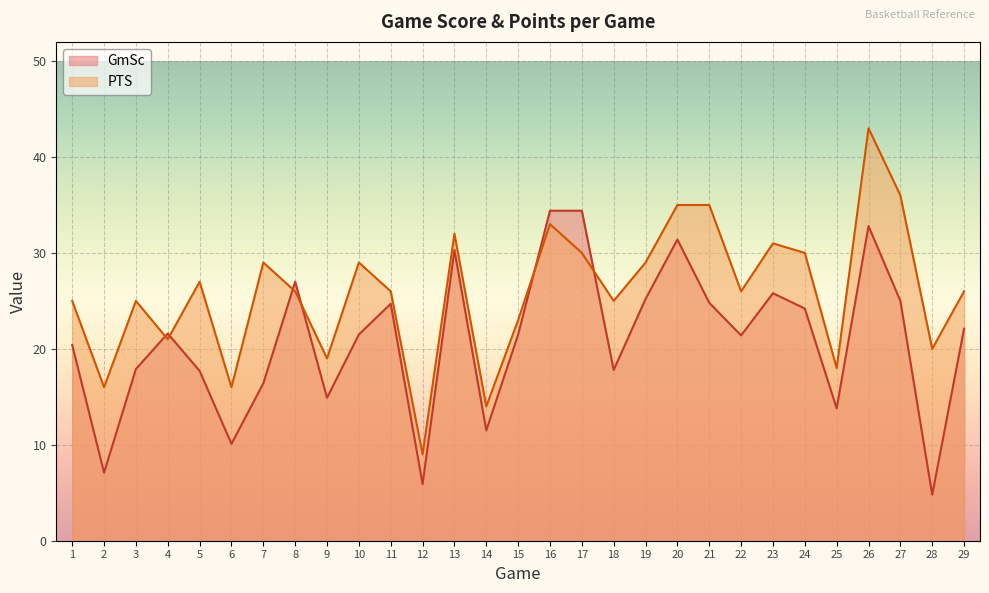

Where do GmSc and PTS first cross each other?

3 and 4